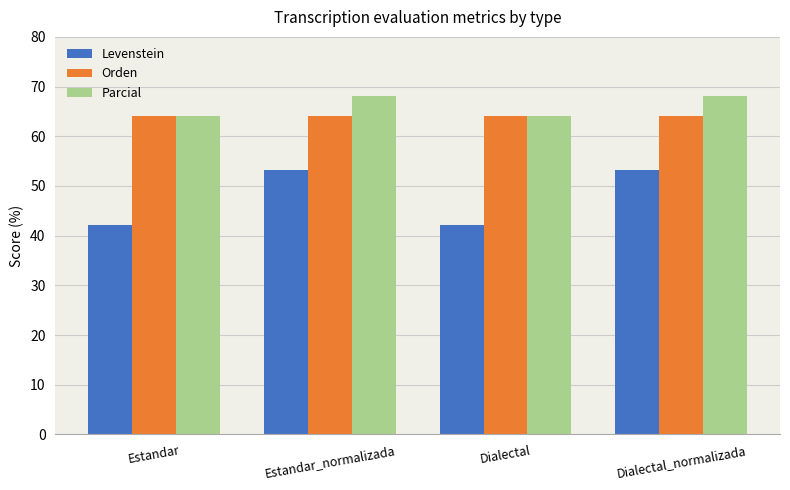

What is the smallest value displayed?

42.1